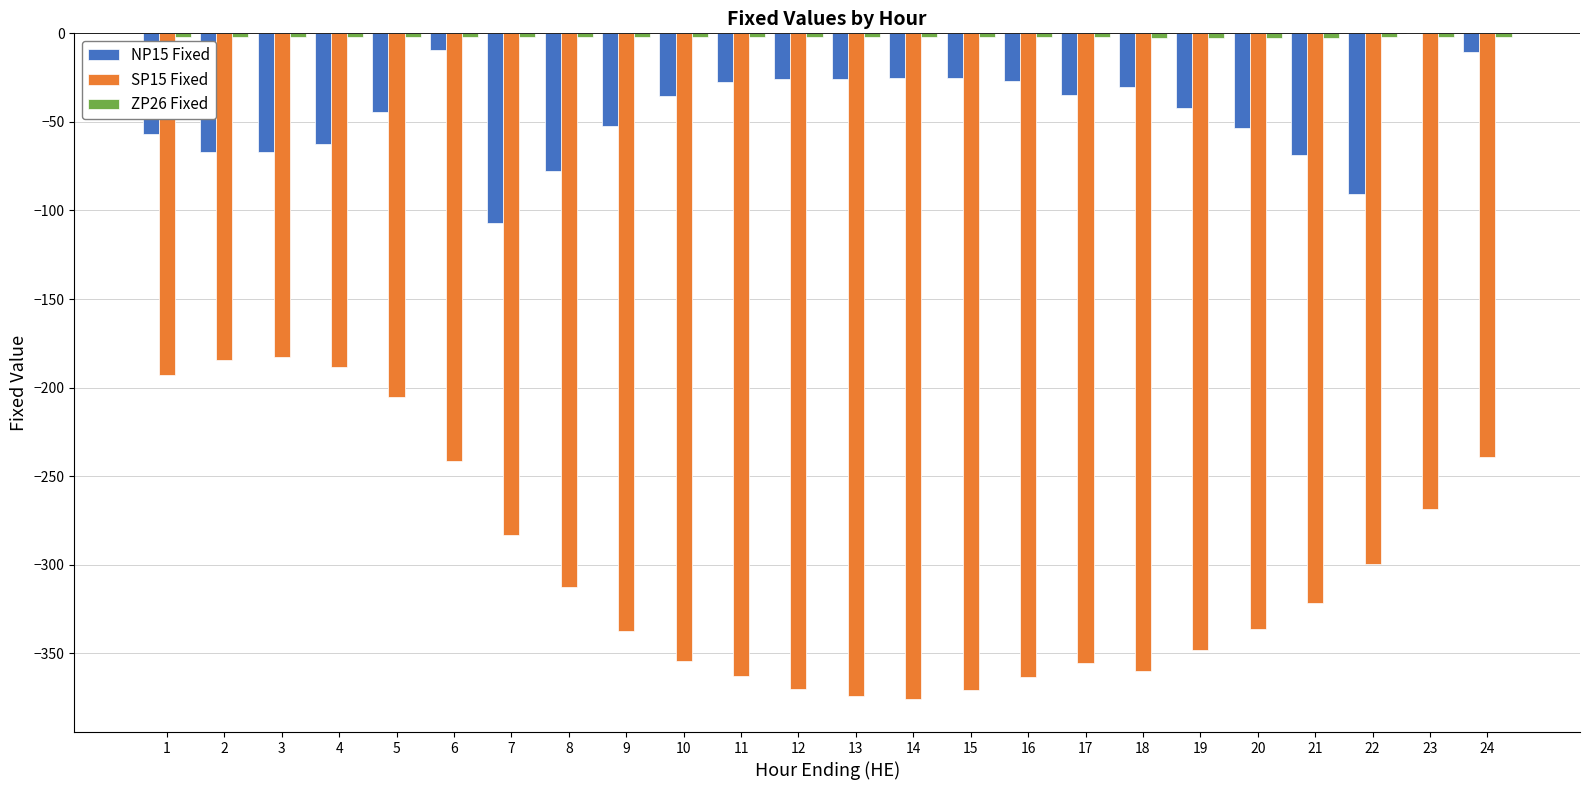

Is it true that SP15 Fixed equals -75.8 at 23?

False